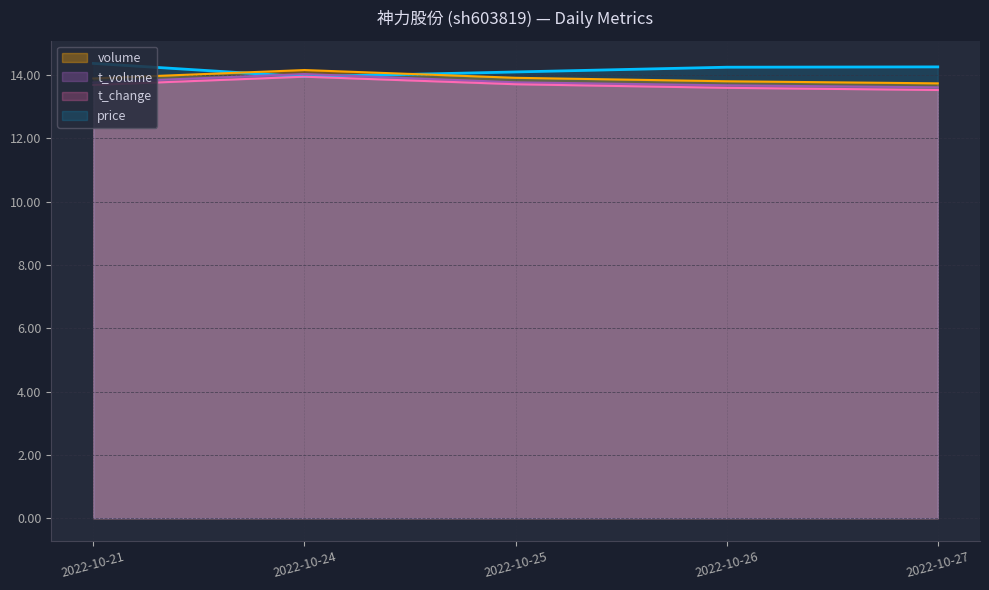

What is the sum of all volume values?

69.5